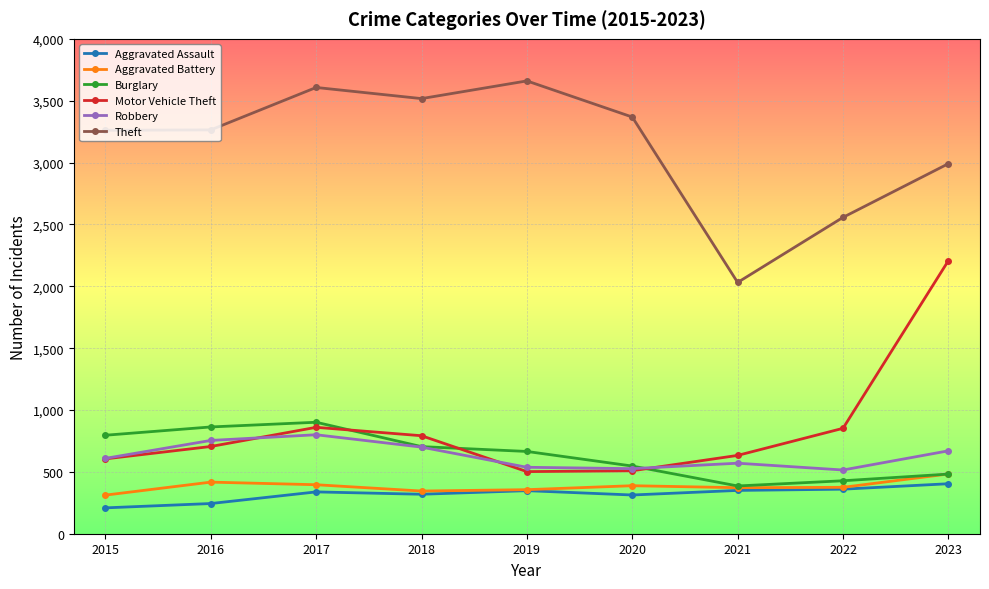

Does the chart display data point markers on the line(s)?

Yes